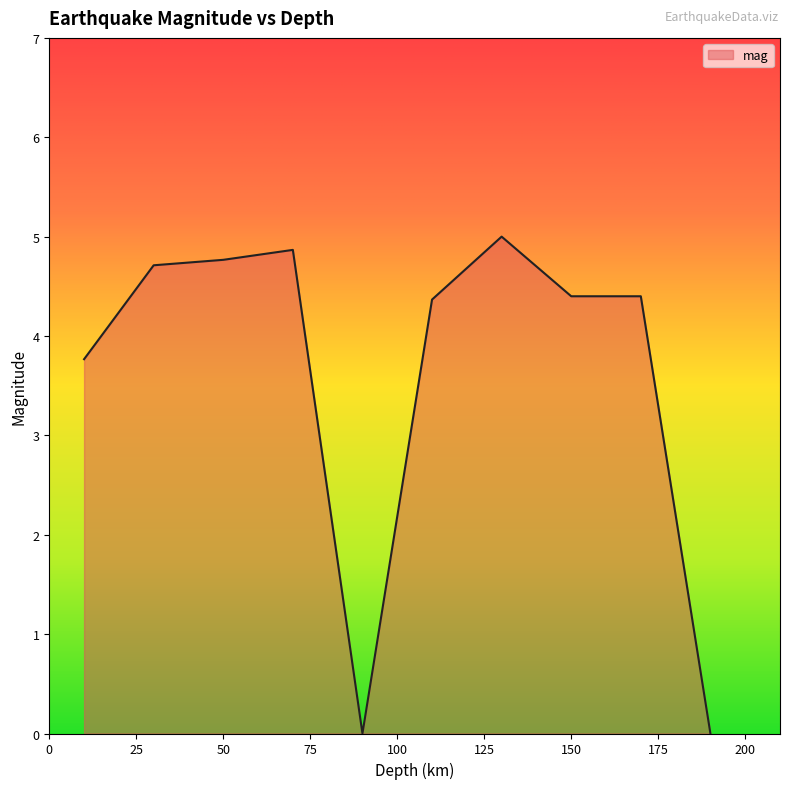

What is the maximum value shown in the chart?

5.0